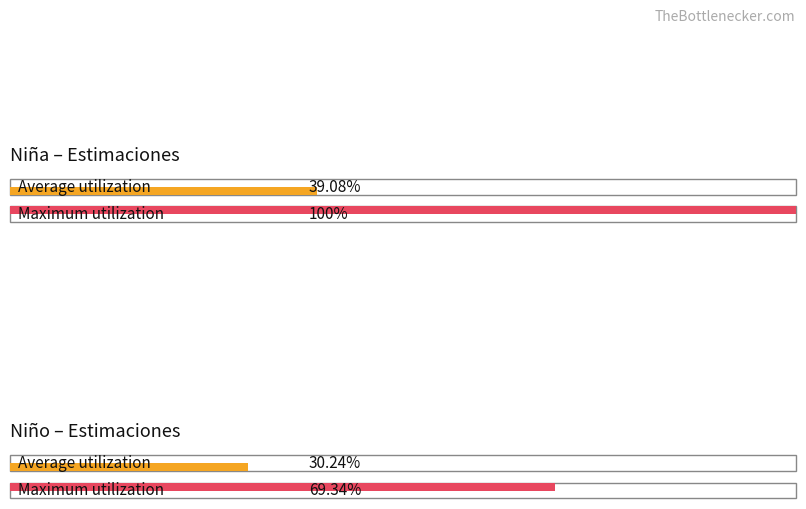

The Niño N (estimada) series shows 10321 at No ha trabajado. True or false?

False